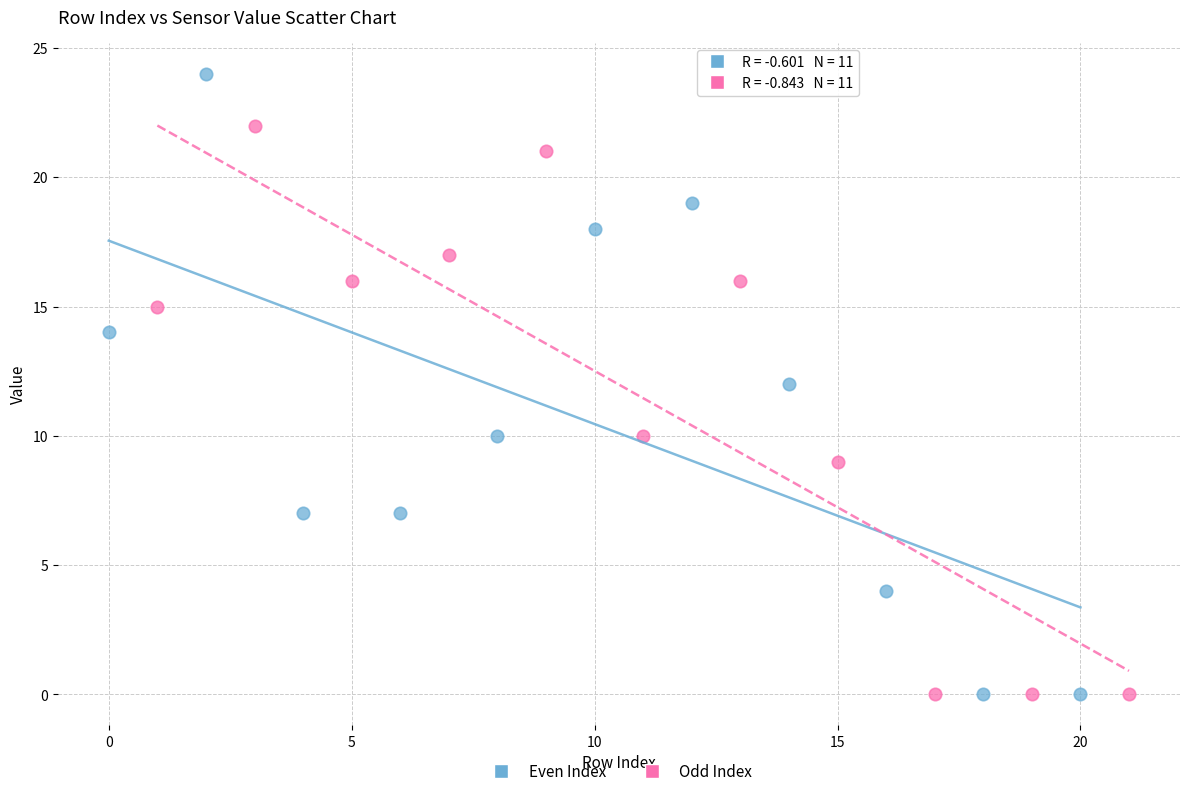

Which series contains the highest Y value?

Even Index